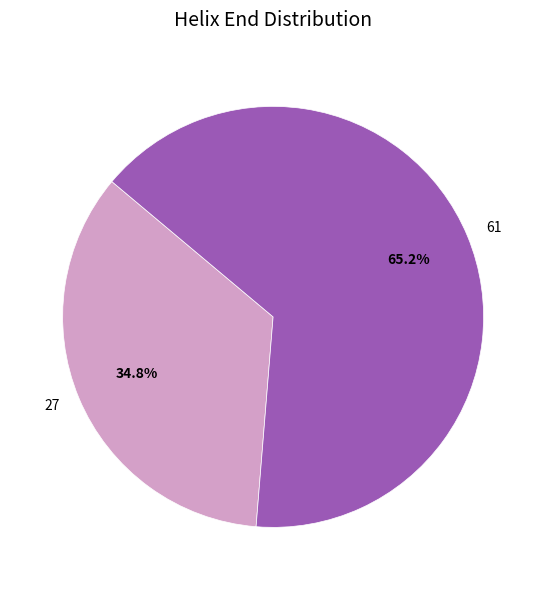

Combined, do 27 and 61 account for over 50%?

Yes